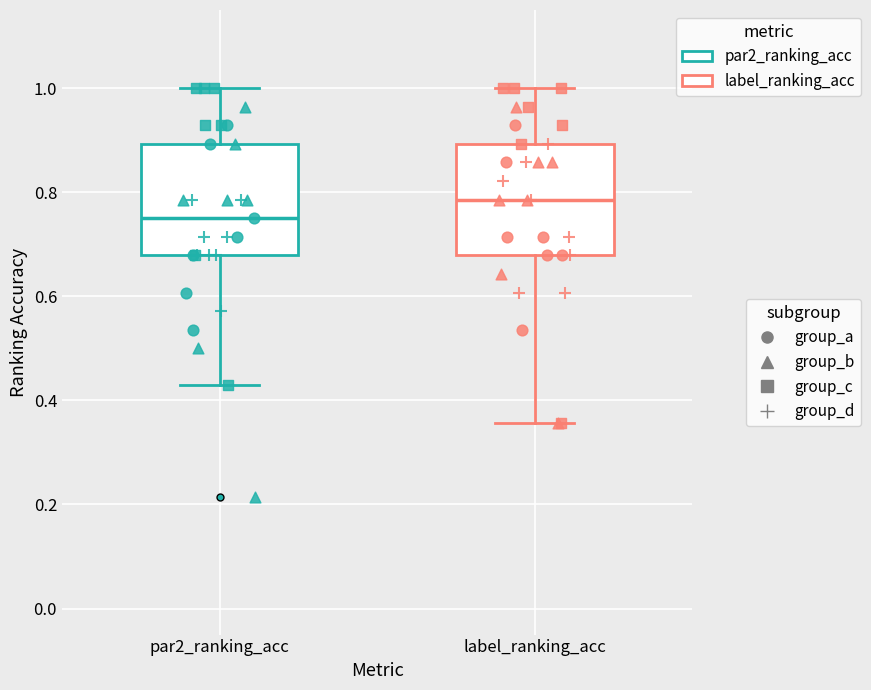

Reading left to right, read every box against the y-axis: the position of its median line, the range the box covers, and the ends of its whiskers. The values are not printed on the chart, so give them approximately, as read against the axis.

par2_ranking_acc: median 0.76, box 0.68 to 0.90, whiskers 0.42 to 1.00
label_ranking_acc: median 0.78, box 0.68 to 0.90, whiskers 0.36 to 1.00